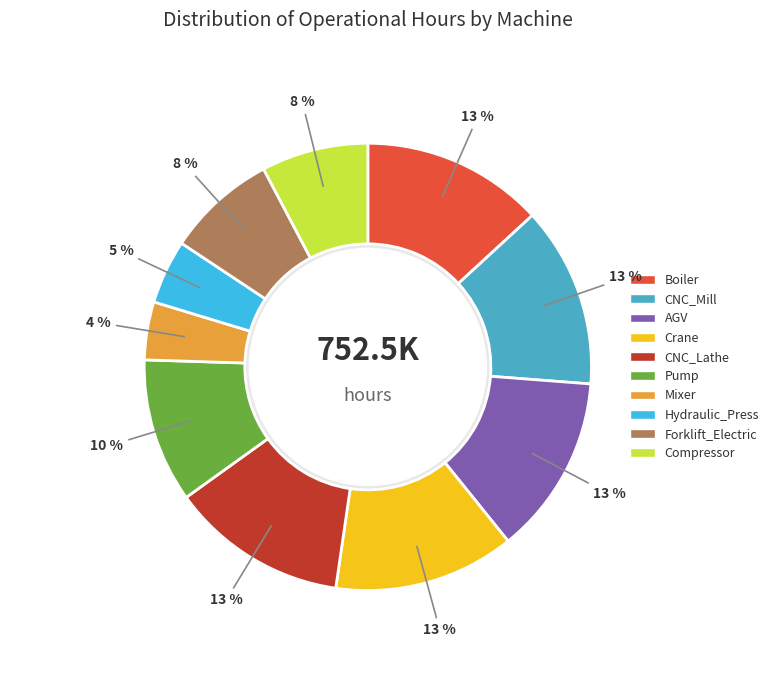

How many slices are in this pie chart?

10